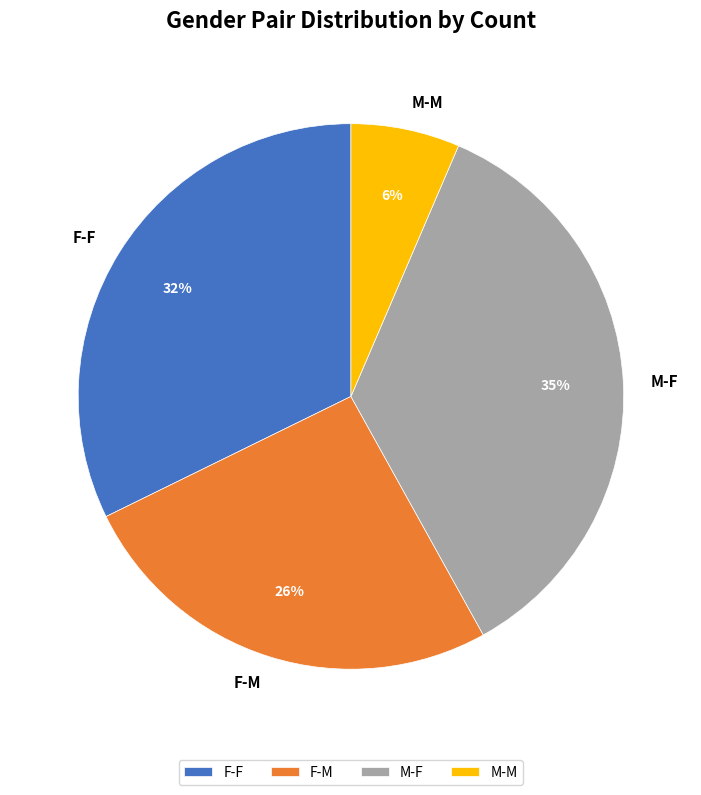

Rank the categories by value from lowest to highest.

M-M, F-M, F-F, M-F